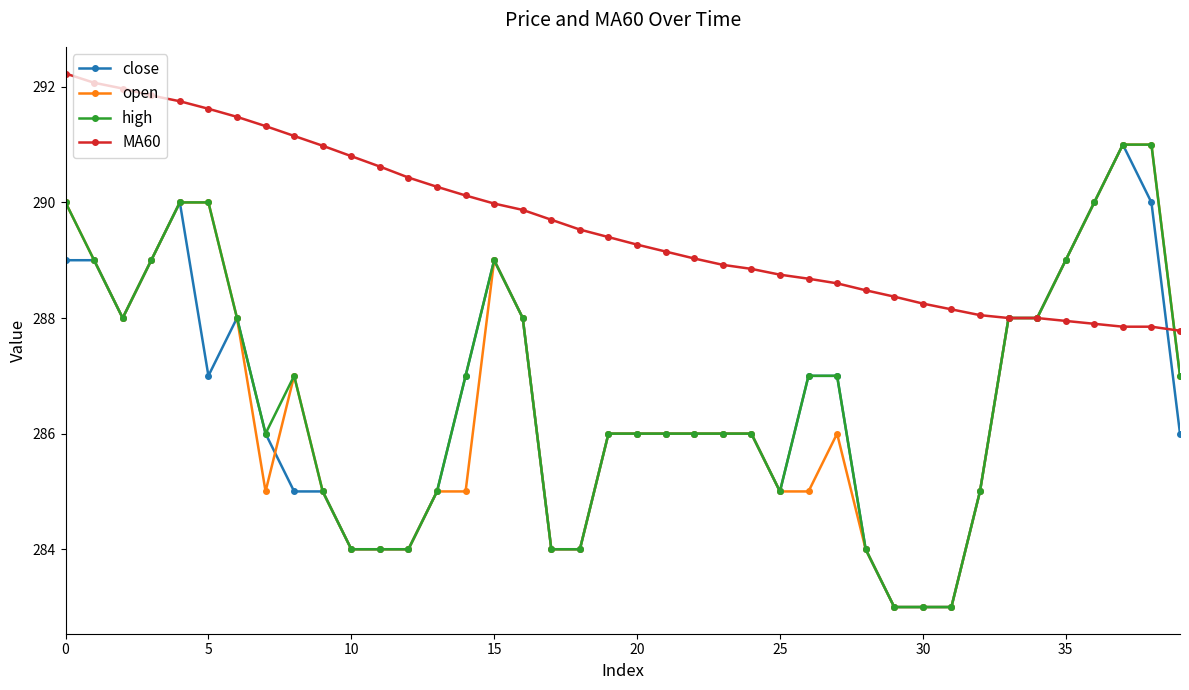

What is the lowest value of the high series?

283.0